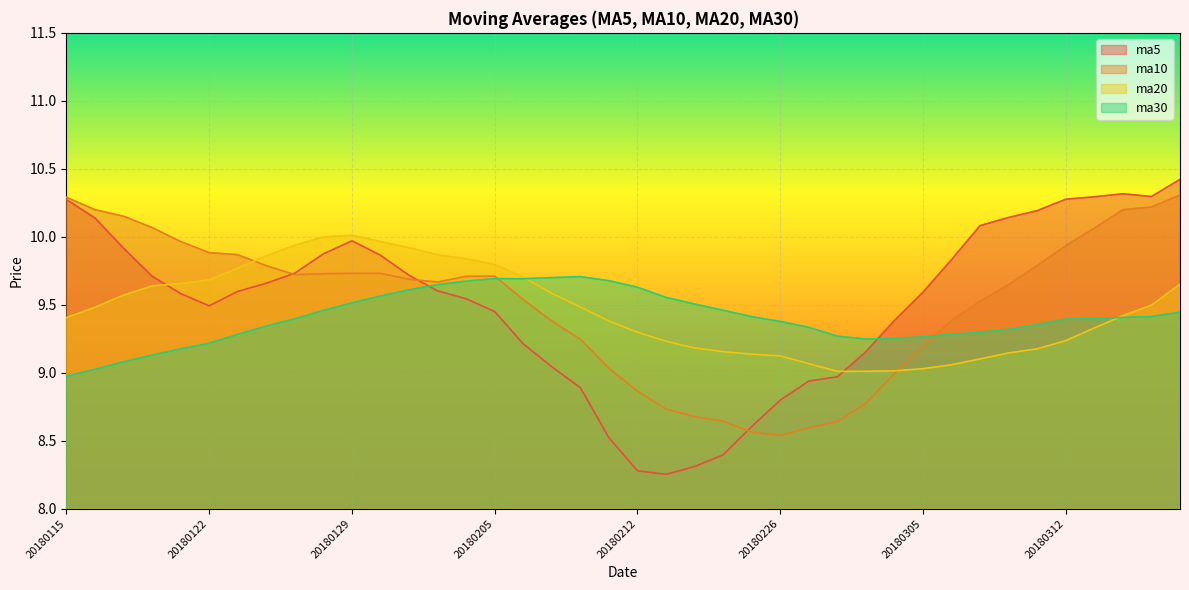

How many times do ma20 and ma10 cross each other?

2